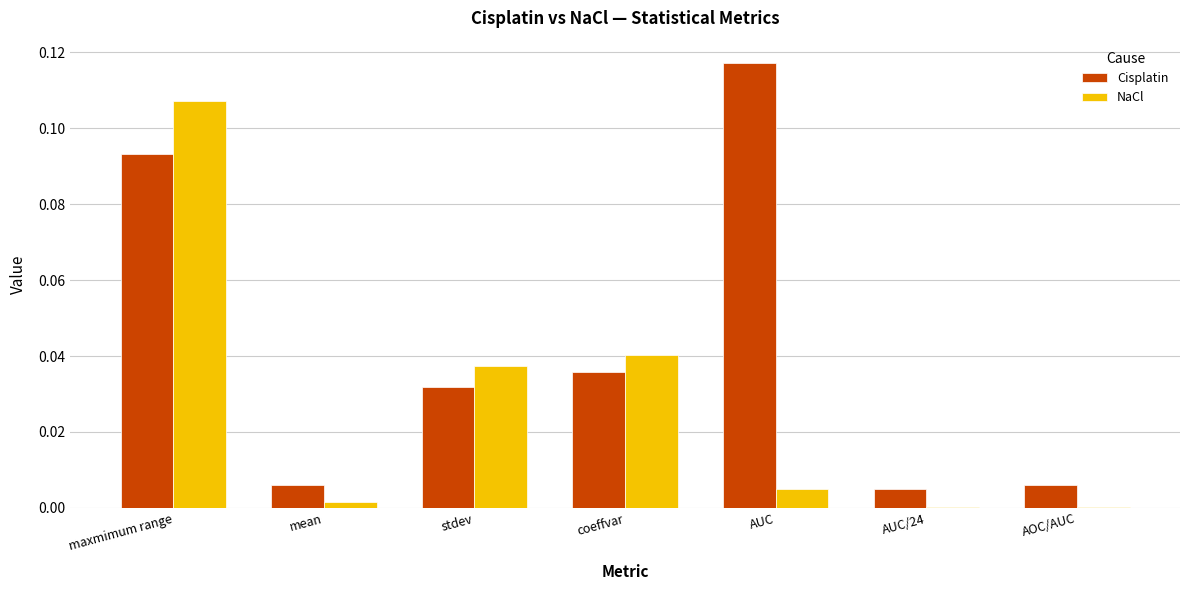

At which category is the sum across all series the highest?

maxmimum range